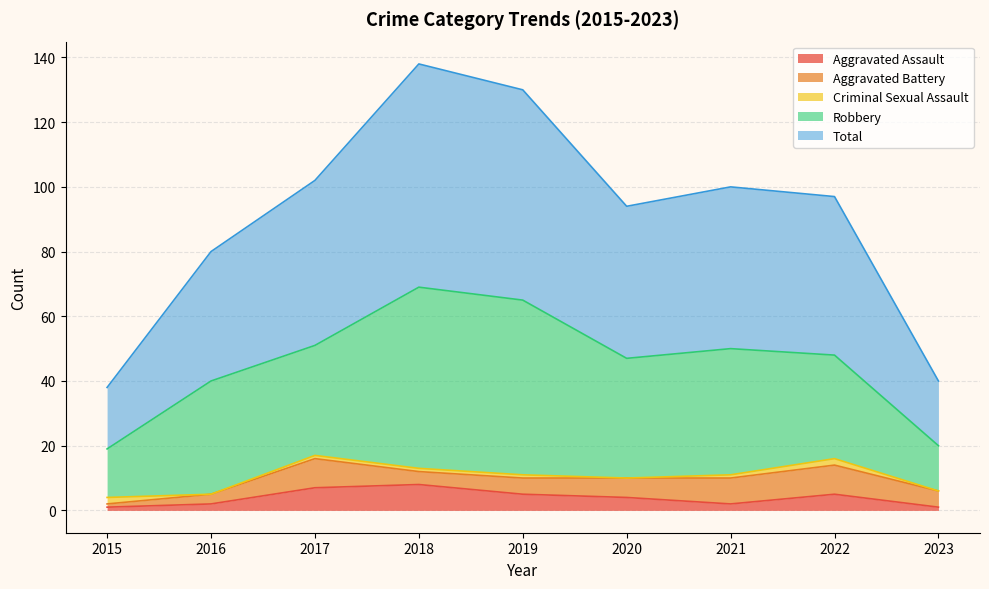

What is the spread (max minus min) of values at 2018?

68